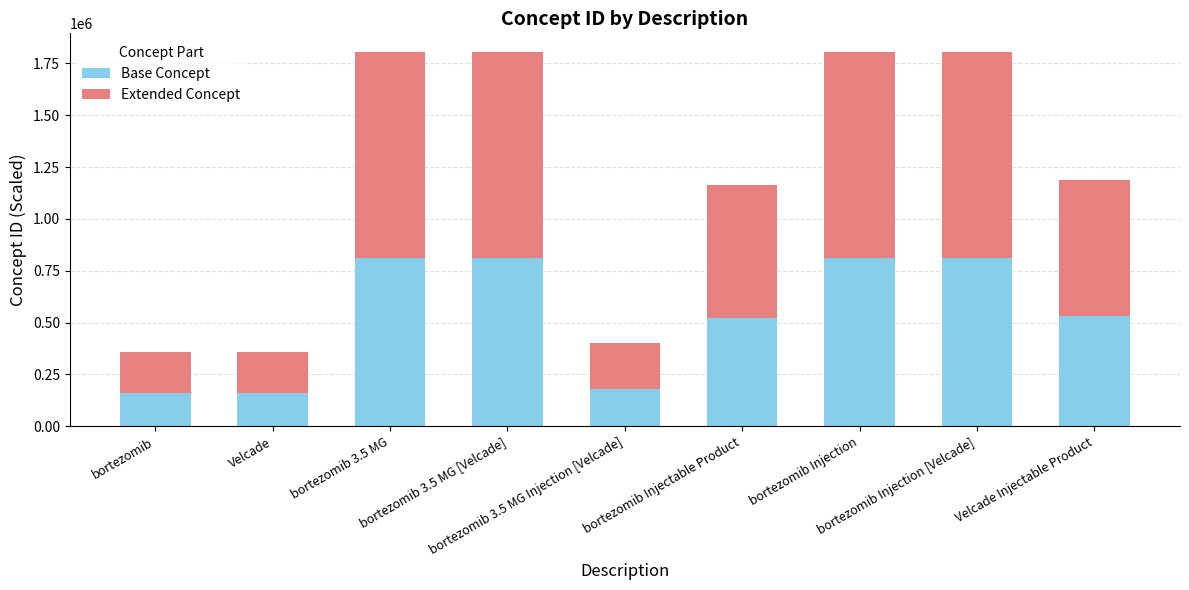

What is the minimum value for Base Concept?

160529.9